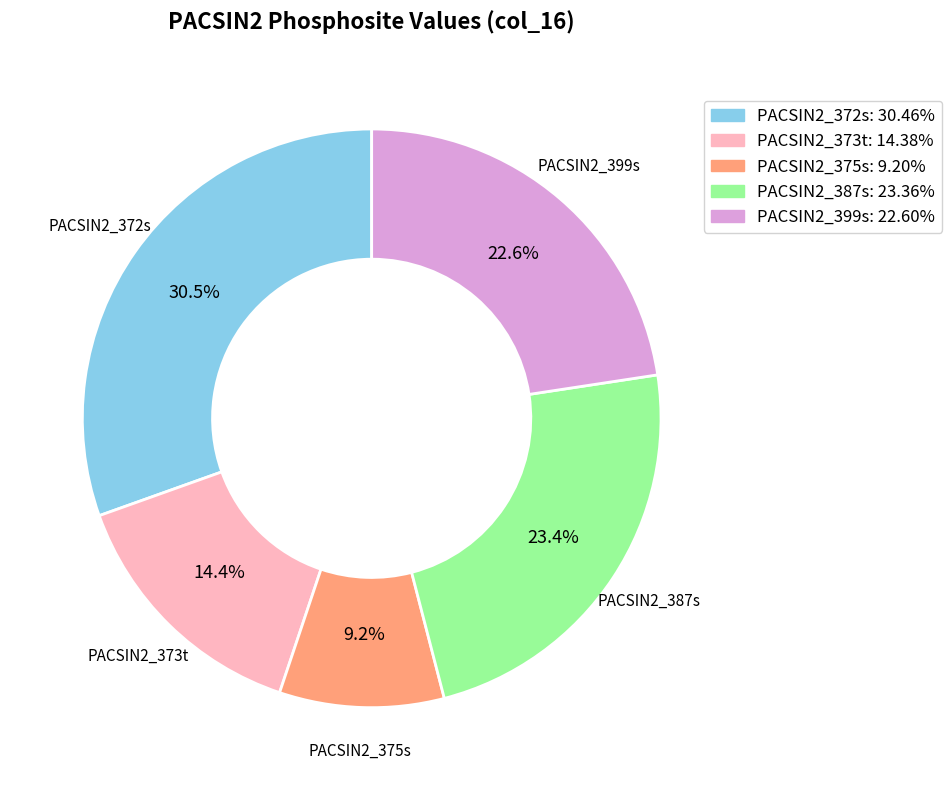

Count the number of slices in the pie.

5